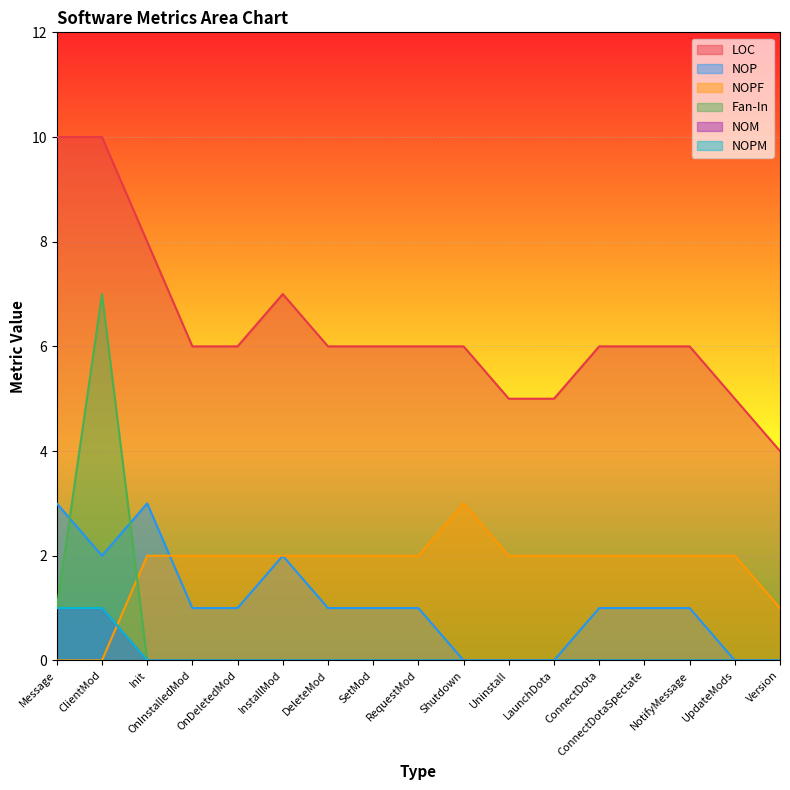

Which series changed the most between OnInstalledMod and DeleteMod?

LOC